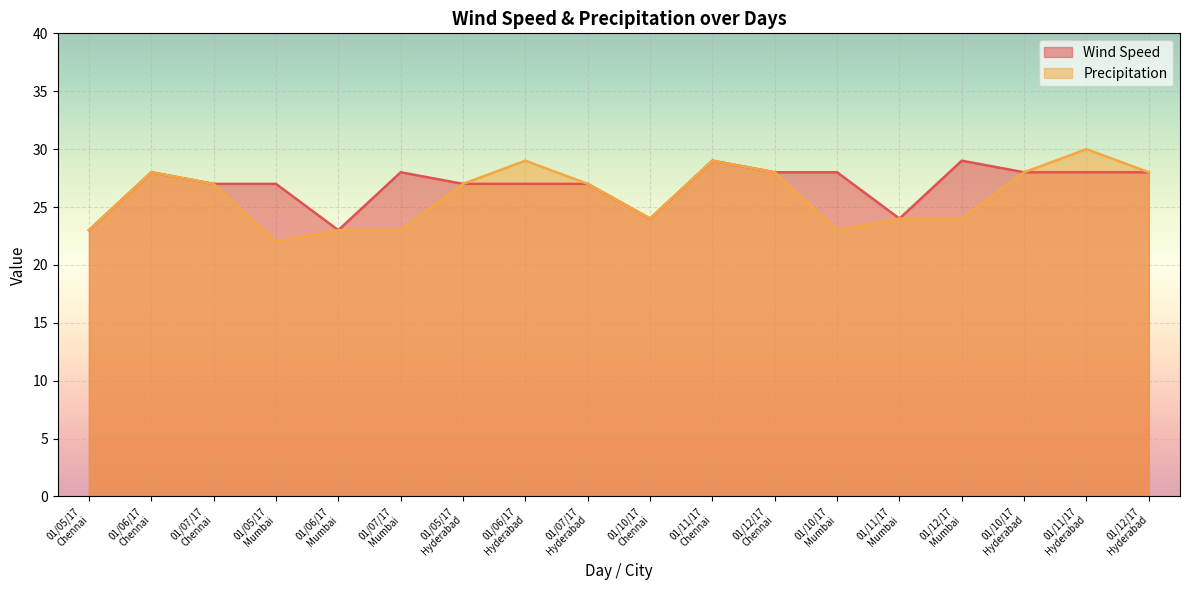

Reading left to right, list all the values displayed in this chart.

Wind Speed: 23	28	27	27	23	28	27	27	27	24	29	28	28	24	29	28	28	28
Precipitation: 23	28	27	22	23	23	27	29	27	24	29	28	23	24	24	28	30	28